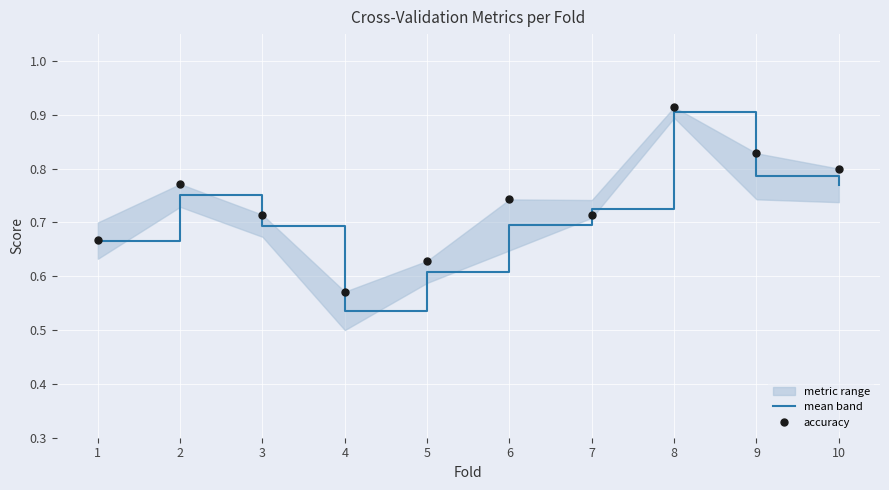

Which label corresponds to the smallest value in the chart?

4